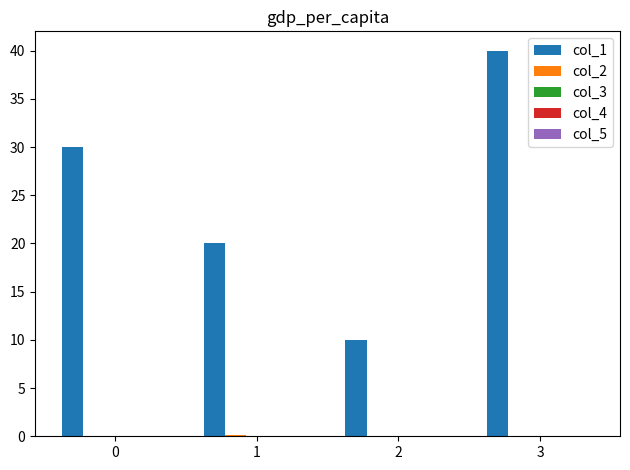

How many groups of bars are there?

4